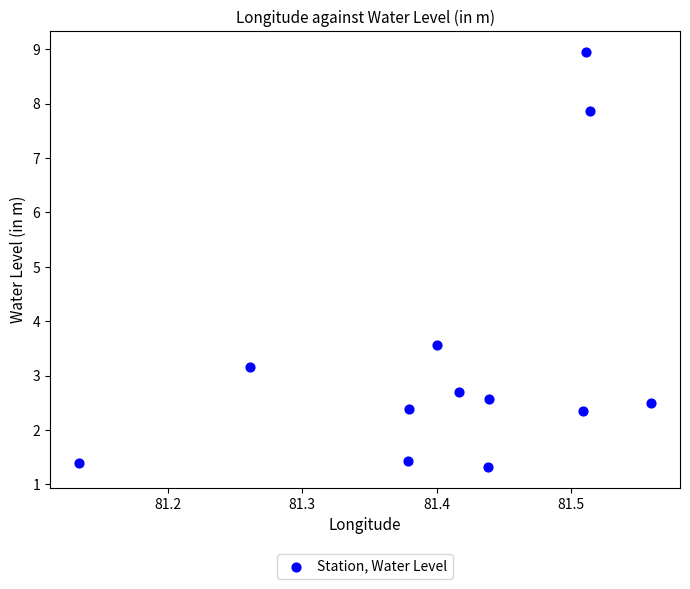

What is the range of Y values (max minus min)?

7.6